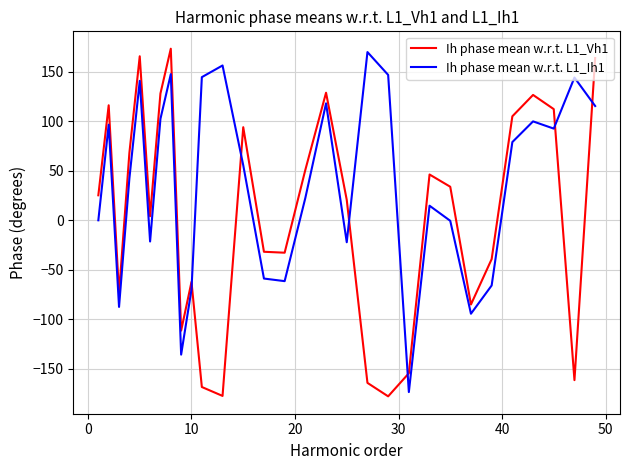

Does the chart display data point markers on the line(s)?

No